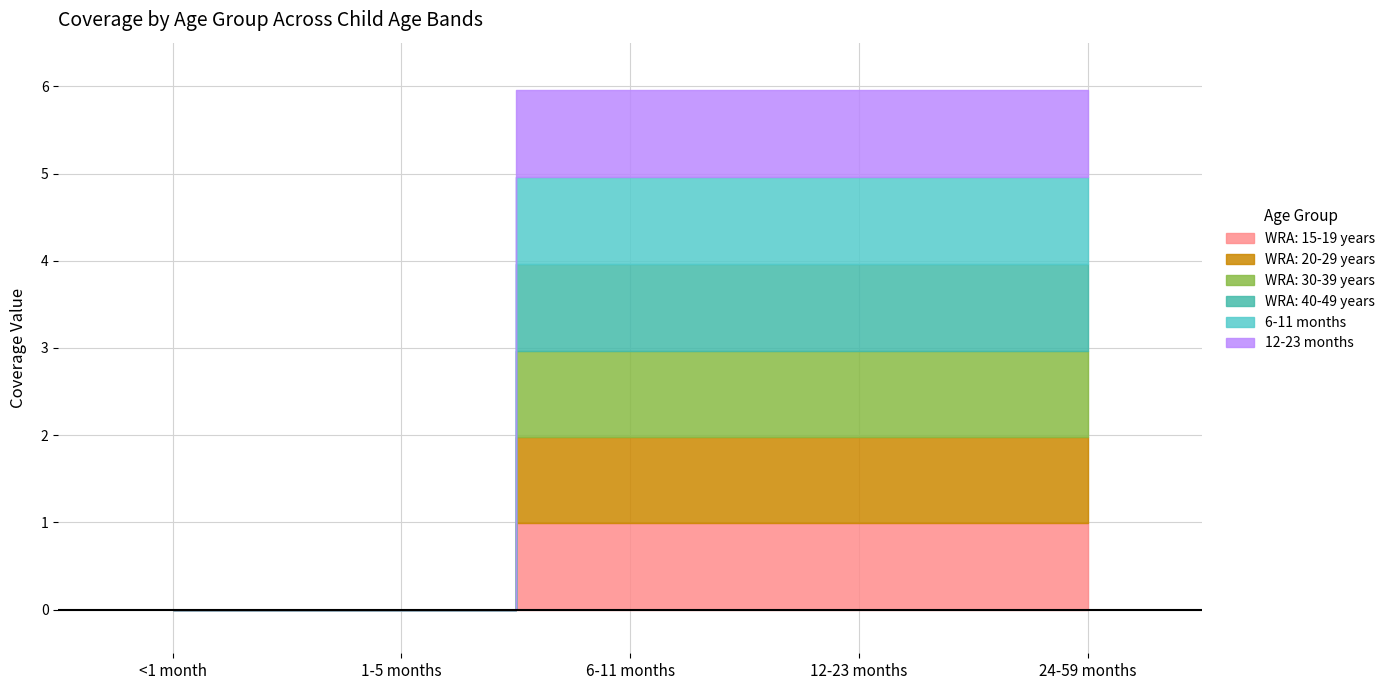

At which label does WRA: 15-19 years reach its minimum?

<1 month